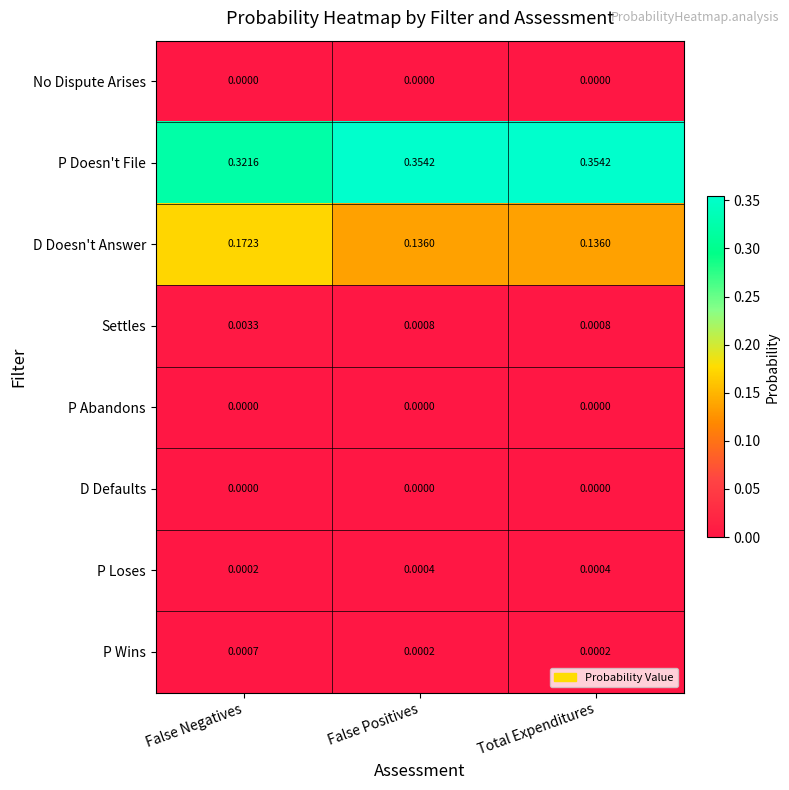

At which category is the sum across all series the highest?

False Negatives